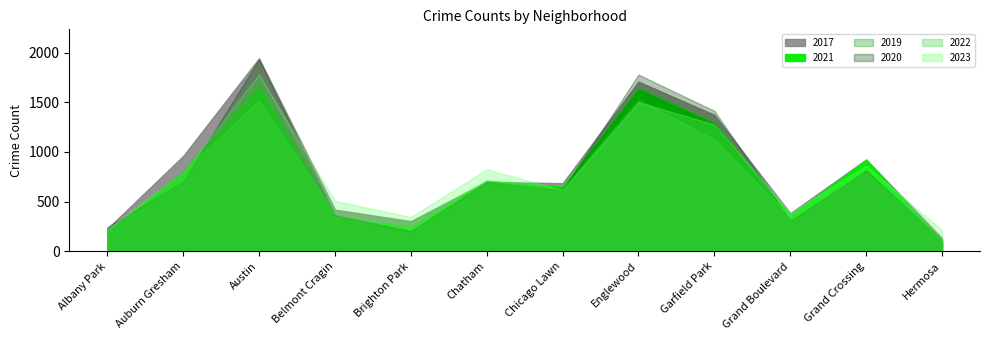

At which category is the sum across all series the highest?

Austin